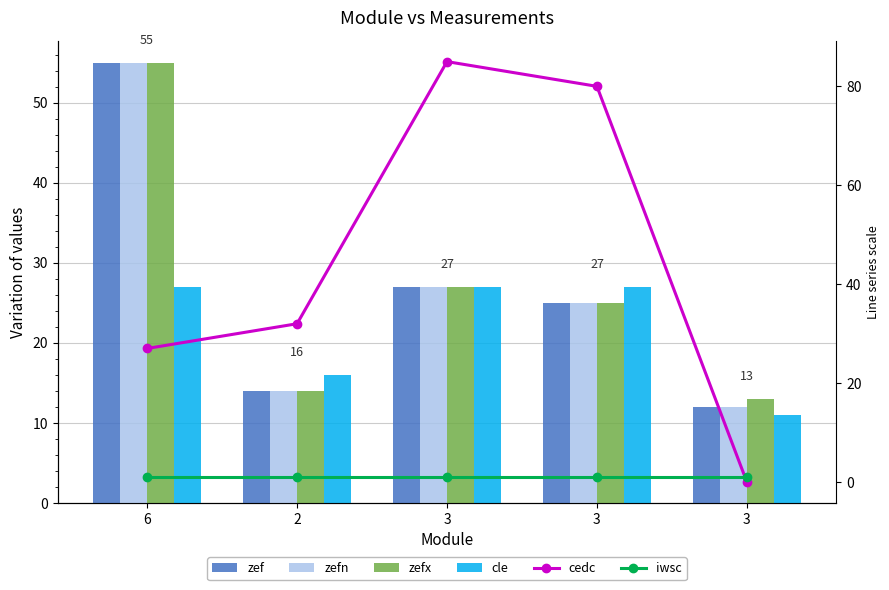

The cedc series shows 0 at 3. True or false?

True